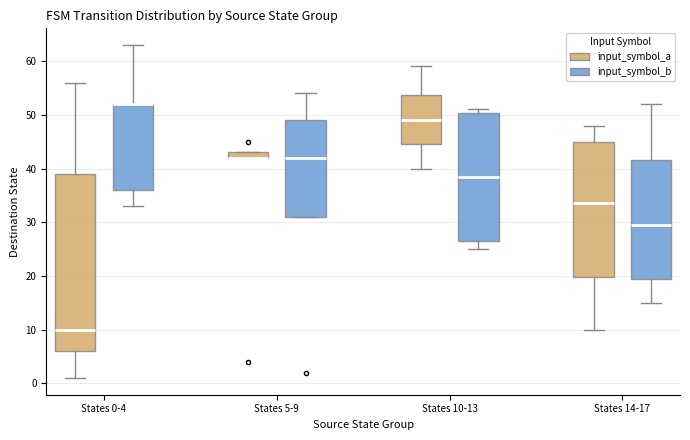

Where does the lower whisker of the box for States 10-13 (input_symbol_b) end on the y-axis? The values are not printed on the chart, so give them approximately, as read against the axis.

25